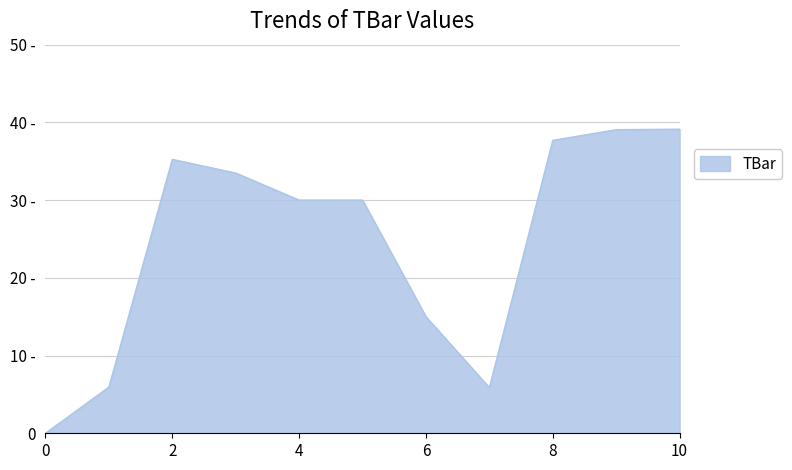

Does the chart display data point markers on the line(s)?

No